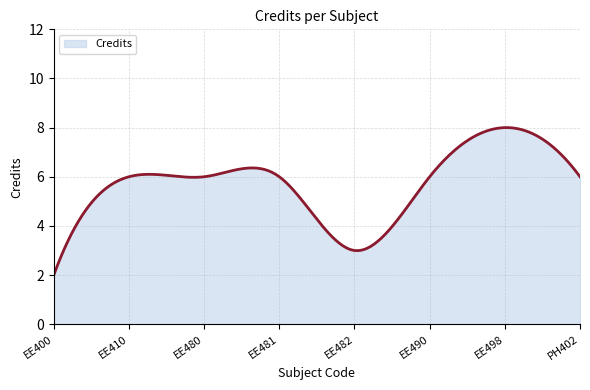

Does the chart have visible grid lines?

Yes